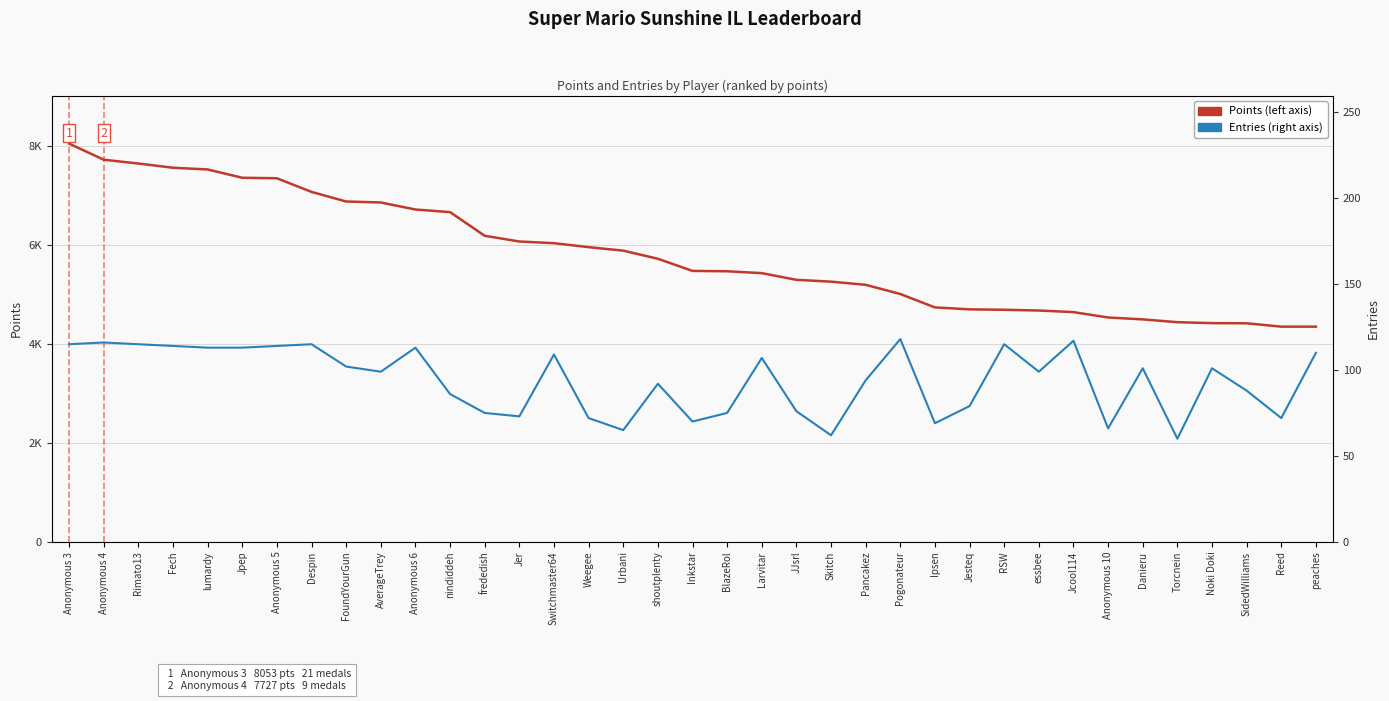

What value does the Entries (per player) series have at Inkstar, to the nearest 10?

70